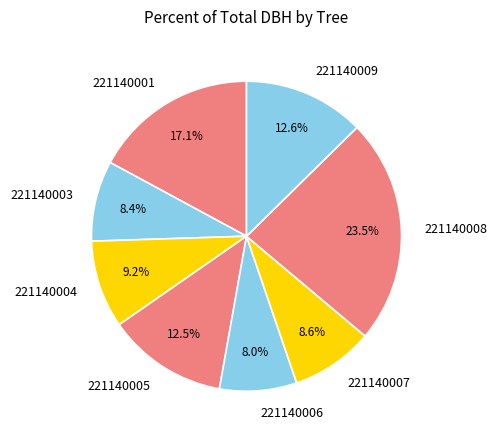

What portion of the pie excludes 221140006?

92.0%